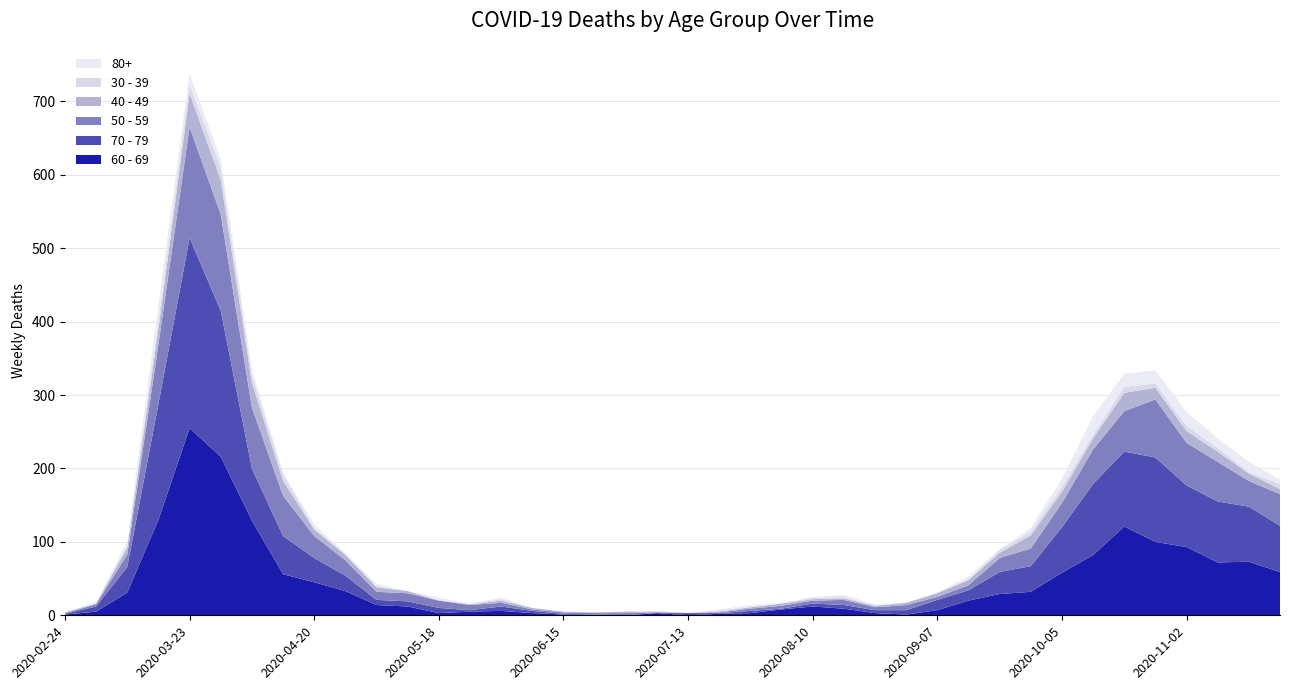

Reading left to right, what are all the values shown in this chart?

60 - 69: 2020-02-24=1	2020-03-02=5	2020-03-09=31	2020-03-16=130	2020-03-23=255	2020-03-30=216	2020-04-06=129	2020-04-13=56	2020-04-20=45	2020-04-27=33	2020-05-04=14	2020-05-11=12	2020-05-18=3	2020-05-25=5	2020-06-01=6	2020-06-08=3	2020-06-15=1	2020-06-22=0	2020-06-29=0	2020-07-06=3	2020-07-13=0	2020-07-20=2	2020-07-27=3	2020-08-03=8	2020-08-10=12	2020-08-17=9	2020-08-24=3	2020-08-31=1	2020-09-07=7	2020-09-14=20	2020-09-21=29	2020-09-28=32	2020-10-05=58	2020-10-12=82	2020-10-19=121	2020-10-26=100	2020-11-02=93	2020-11-09=72	2020-11-16=73	2020-11-23=59
70 - 79: 2020-02-24=1	2020-03-02=7	2020-03-09=35	2020-03-16=158	2020-03-23=259	2020-03-30=199	2020-04-06=71	2020-04-13=52	2020-04-20=33	2020-04-27=21	2020-05-04=7	2020-05-11=7	2020-05-18=7	2020-05-25=2	2020-06-01=6	2020-06-08=3	2020-06-15=1	2020-06-22=1	2020-06-29=0	2020-07-06=0	2020-07-13=3	2020-07-20=1	2020-07-27=3	2020-08-03=1	2020-08-10=4	2020-08-17=5	2020-08-24=4	2020-08-31=6	2020-09-07=14	2020-09-14=14	2020-09-21=30	2020-09-28=35	2020-10-05=62	2020-10-12=97	2020-10-19=102	2020-10-26=115	2020-11-02=84	2020-11-09=83	2020-11-16=75	2020-11-23=63
50 - 59: 2020-02-24=1	2020-03-02=3	2020-03-09=17	2020-03-16=81	2020-03-23=151	2020-03-30=131	2020-04-06=83	2020-04-13=55	2020-04-20=30	2020-04-27=21	2020-05-04=11	2020-05-11=11	2020-05-18=10	2020-05-25=7	2020-06-01=5	2020-06-08=2	2020-06-15=2	2020-06-22=2	2020-06-29=3	2020-07-06=1	2020-07-13=0	2020-07-20=1	2020-07-27=3	2020-08-03=4	2020-08-10=4	2020-08-17=7	2020-08-24=4	2020-08-31=7	2020-09-07=4	2020-09-14=7	2020-09-21=19	2020-09-28=24	2020-10-05=33	2020-10-12=47	2020-10-19=55	2020-10-26=79	2020-11-02=58	2020-11-09=54	2020-11-16=35	2020-11-23=43
40 - 49: 2020-02-24=1	2020-03-02=1	2020-03-09=9	2020-03-16=21	2020-03-23=46	2020-03-30=47	2020-04-06=34	2020-04-13=20	2020-04-20=9	2020-04-27=7	2020-05-04=6	2020-05-11=3	2020-05-18=0	2020-05-25=1	2020-06-01=3	2020-06-08=2	2020-06-15=1	2020-06-22=1	2020-06-29=2	2020-07-06=1	2020-07-13=0	2020-07-20=1	2020-07-27=2	2020-08-03=3	2020-08-10=2	2020-08-17=2	2020-08-24=2	2020-08-31=3	2020-09-07=5	2020-09-14=7	2020-09-21=7	2020-09-28=18	2020-10-05=15	2020-10-12=15	2020-10-19=25	2020-10-26=16	2020-11-02=16	2020-11-09=14	2020-11-16=10	2020-11-23=7
30 - 39: 2020-02-24=0	2020-03-02=1	2020-03-09=3	2020-03-16=12	2020-03-23=12	2020-03-30=17	2020-04-06=10	2020-04-13=9	2020-04-20=2	2020-04-27=2	2020-05-04=2	2020-05-11=0	2020-05-18=1	2020-05-25=0	2020-06-01=2	2020-06-08=0	2020-06-15=0	2020-06-22=0	2020-06-29=0	2020-07-06=1	2020-07-13=0	2020-07-20=2	2020-07-27=0	2020-08-03=0	2020-08-10=2	2020-08-17=2	2020-08-24=0	2020-08-31=0	2020-09-07=1	2020-09-14=1	2020-09-21=4	2020-09-28=5	2020-10-05=7	2020-10-12=5	2020-10-19=8	2020-10-26=6	2020-11-02=7	2020-11-09=5	2020-11-16=2	2020-11-23=7
80+: 2020-02-24=0	2020-03-02=1	2020-03-09=6	2020-03-16=21	2020-03-23=15	2020-03-30=11	2020-04-06=8	2020-04-13=2	2020-04-20=5	2020-04-27=0	2020-05-04=3	2020-05-11=0	2020-05-18=3	2020-05-25=1	2020-06-01=2	2020-06-08=0	2020-06-15=1	2020-06-22=0	2020-06-29=0	2020-07-06=0	2020-07-13=0	2020-07-20=1	2020-07-27=3	2020-08-03=1	2020-08-10=1	2020-08-17=3	2020-08-24=2	2020-08-31=0	2020-09-07=0	2020-09-14=4	2020-09-21=1	2020-09-28=5	2020-10-05=11	2020-10-12=25	2020-10-19=18	2020-10-26=18	2020-11-02=19	2020-11-09=13	2020-11-16=14	2020-11-23=6